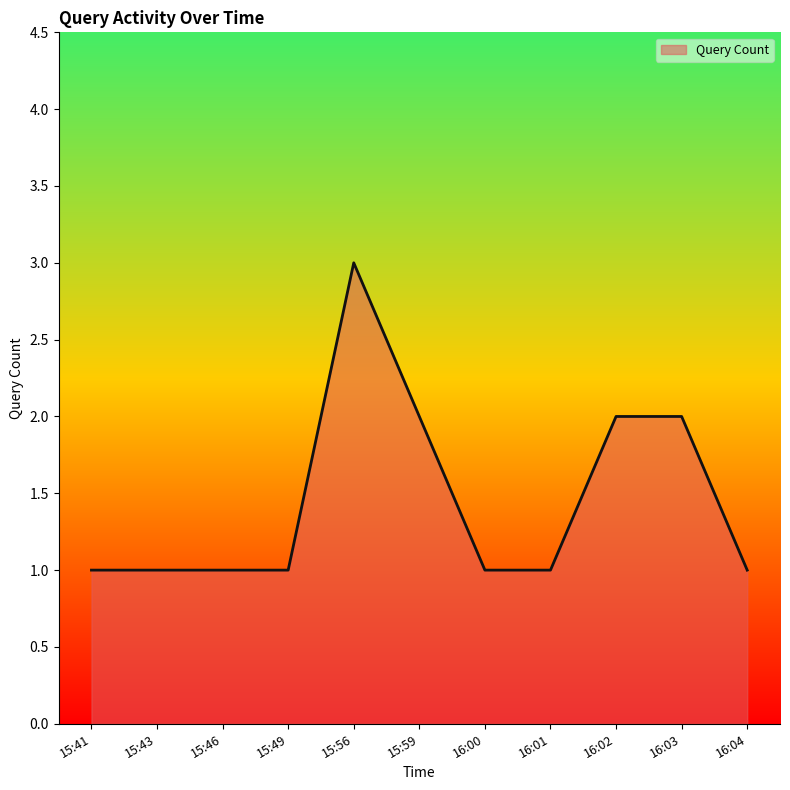

Which label corresponds to the largest value in the chart?

15:56